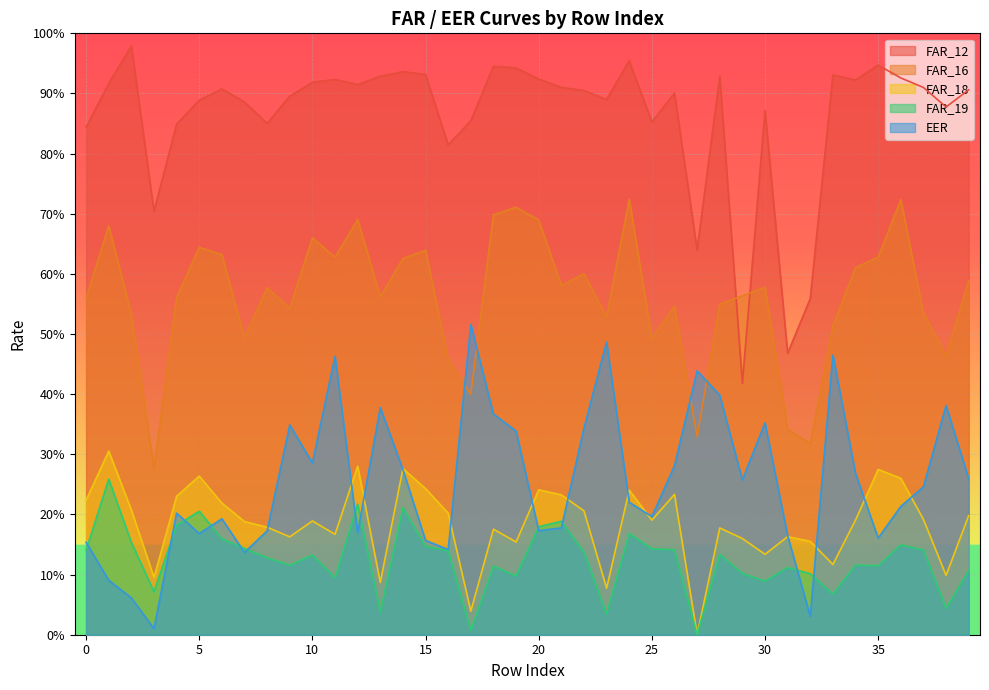

Which category has the highest value in the FAR_19 series?

1